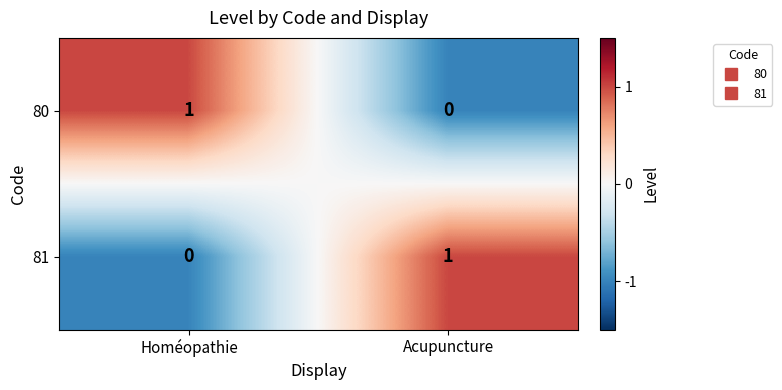

Is the value of 80 at Acupuncture greater than the value of 81 at Acupuncture?

No